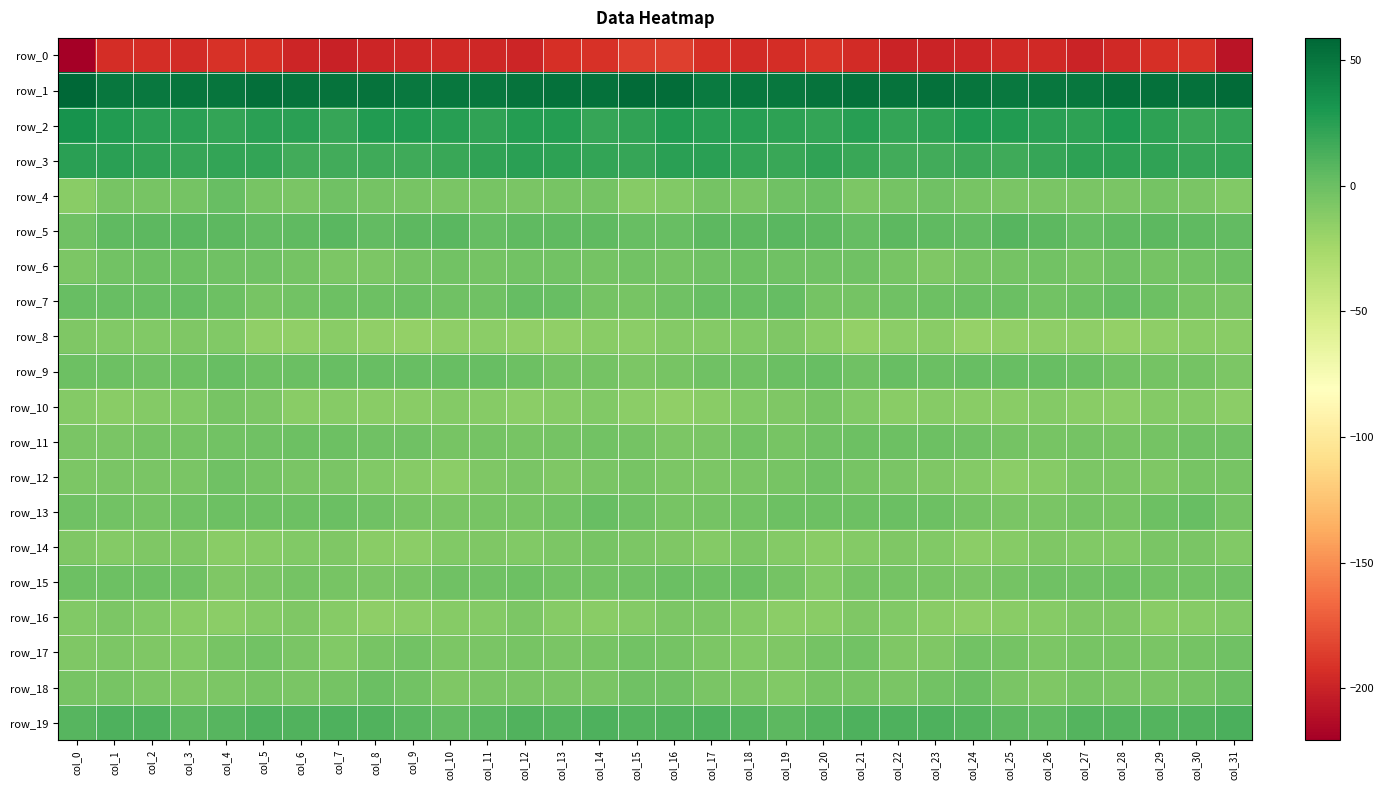

What is the difference between the maximum and minimum values in the row_10 series?

10.7